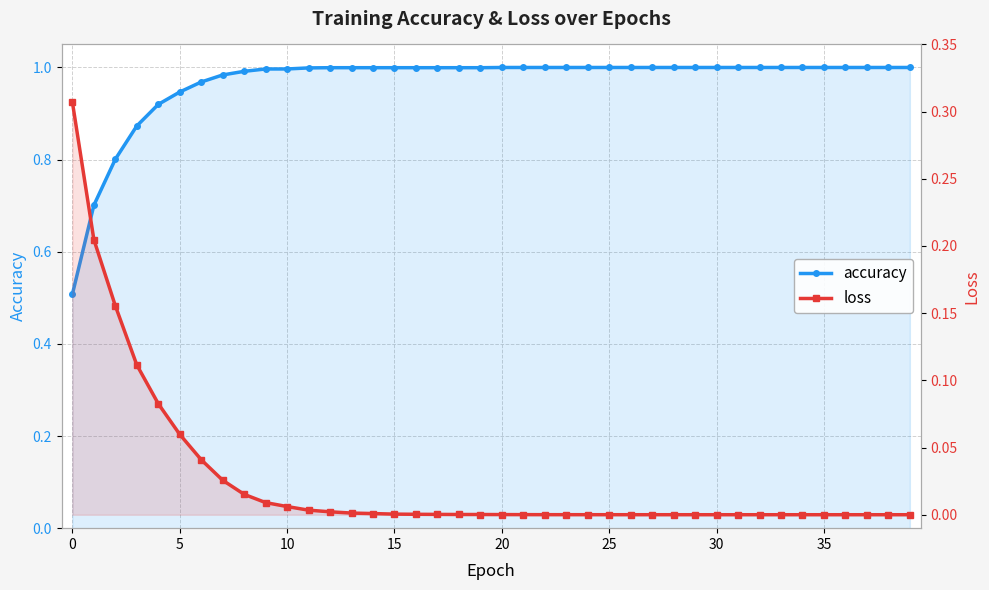

What is the total value across all series at 38?

1.0